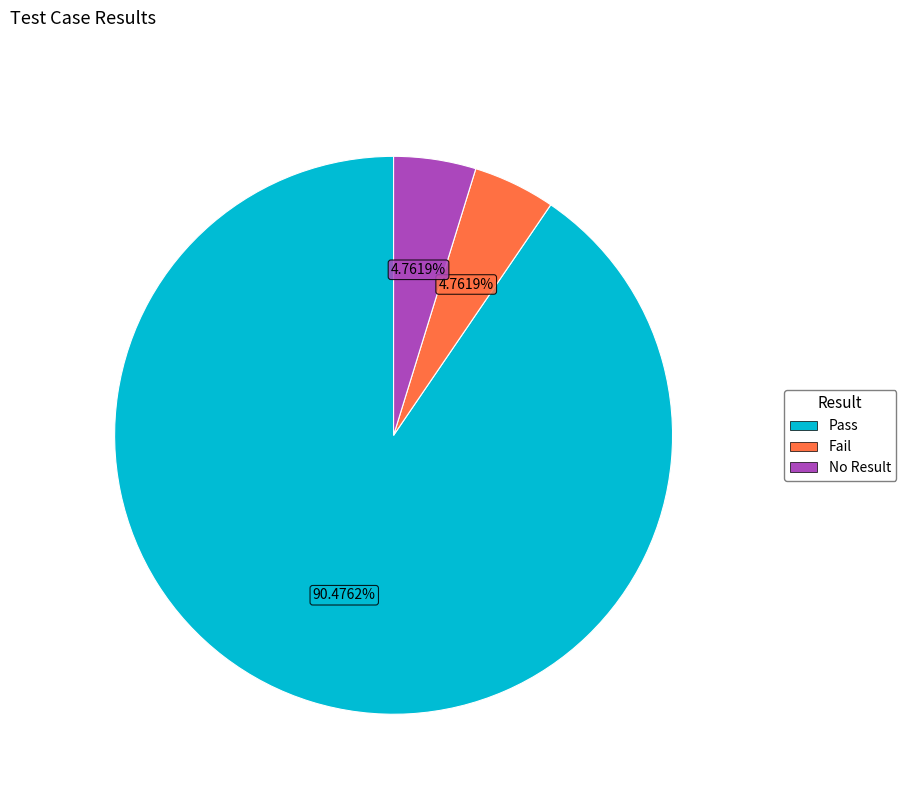

To the nearest percent, what percentage of the pie is Fail?

5%